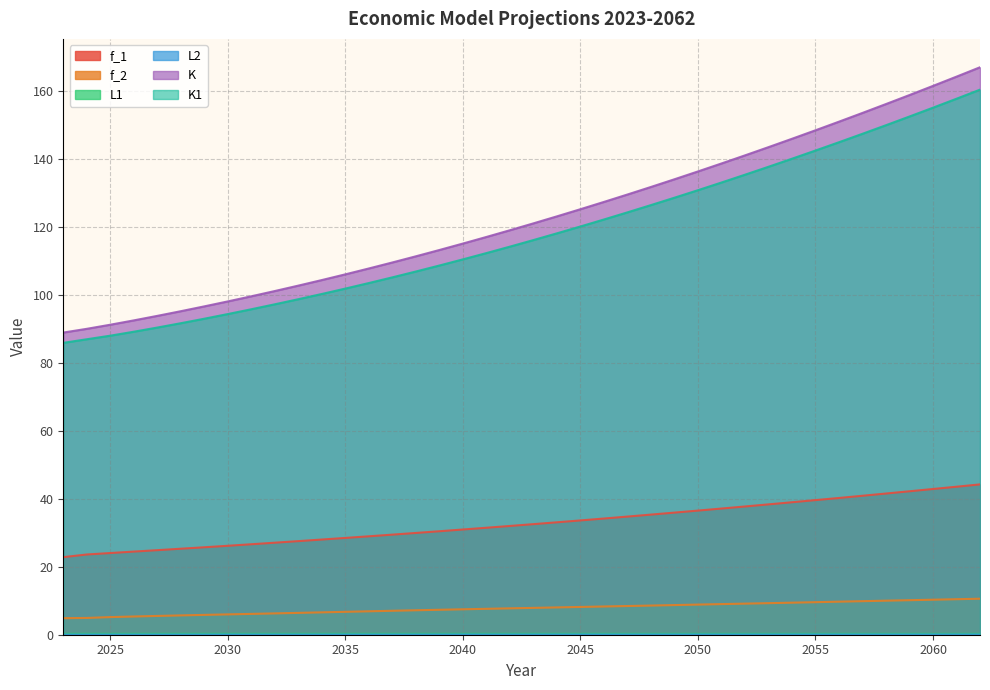

How many data points in K are less than 121?

20